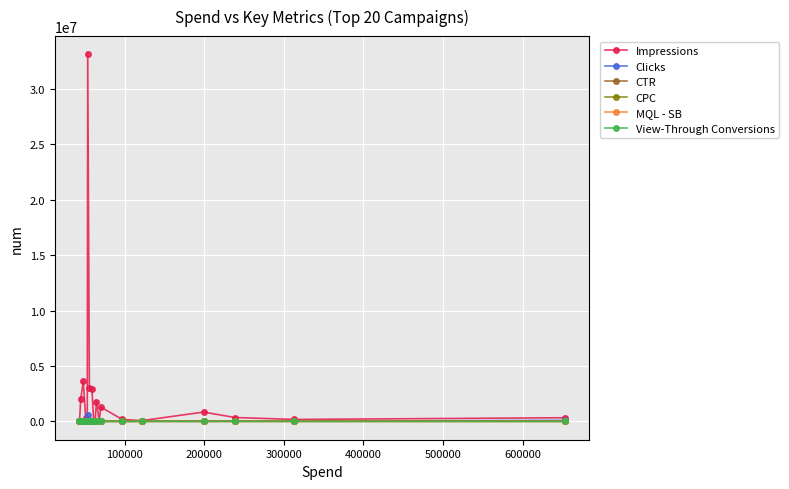

Which series has the largest range (max minus min)?

Impressions